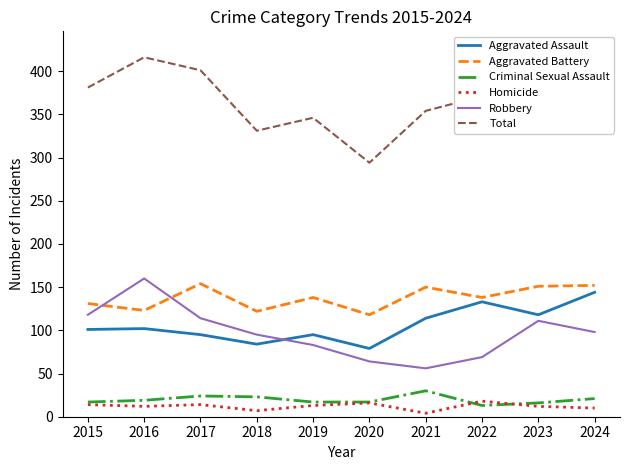

Is the value of Total at 2018 greater than the value of Homicide at 2023?

Yes